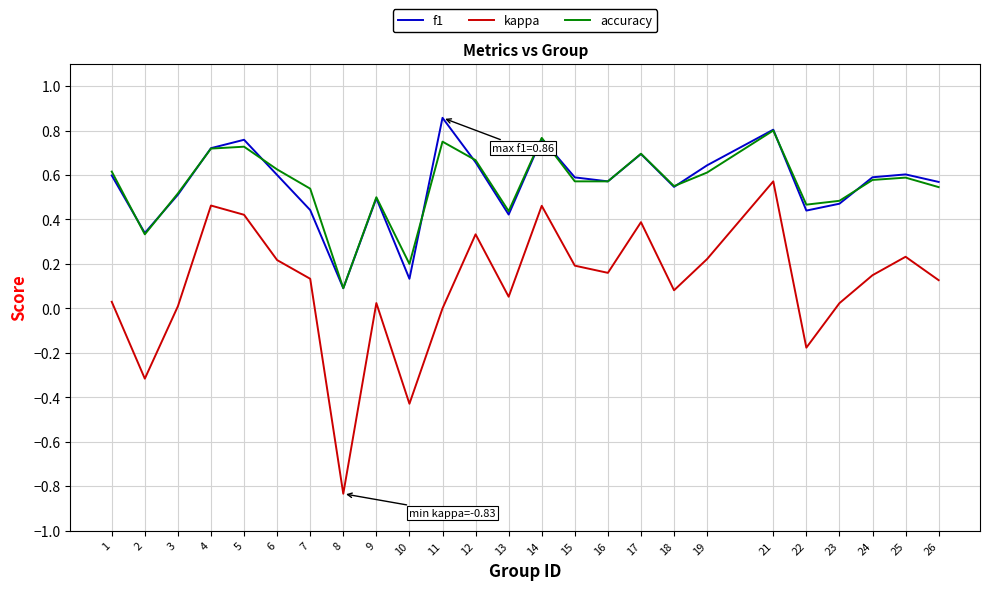

Which series changed the most between 14 and 25?

kappa